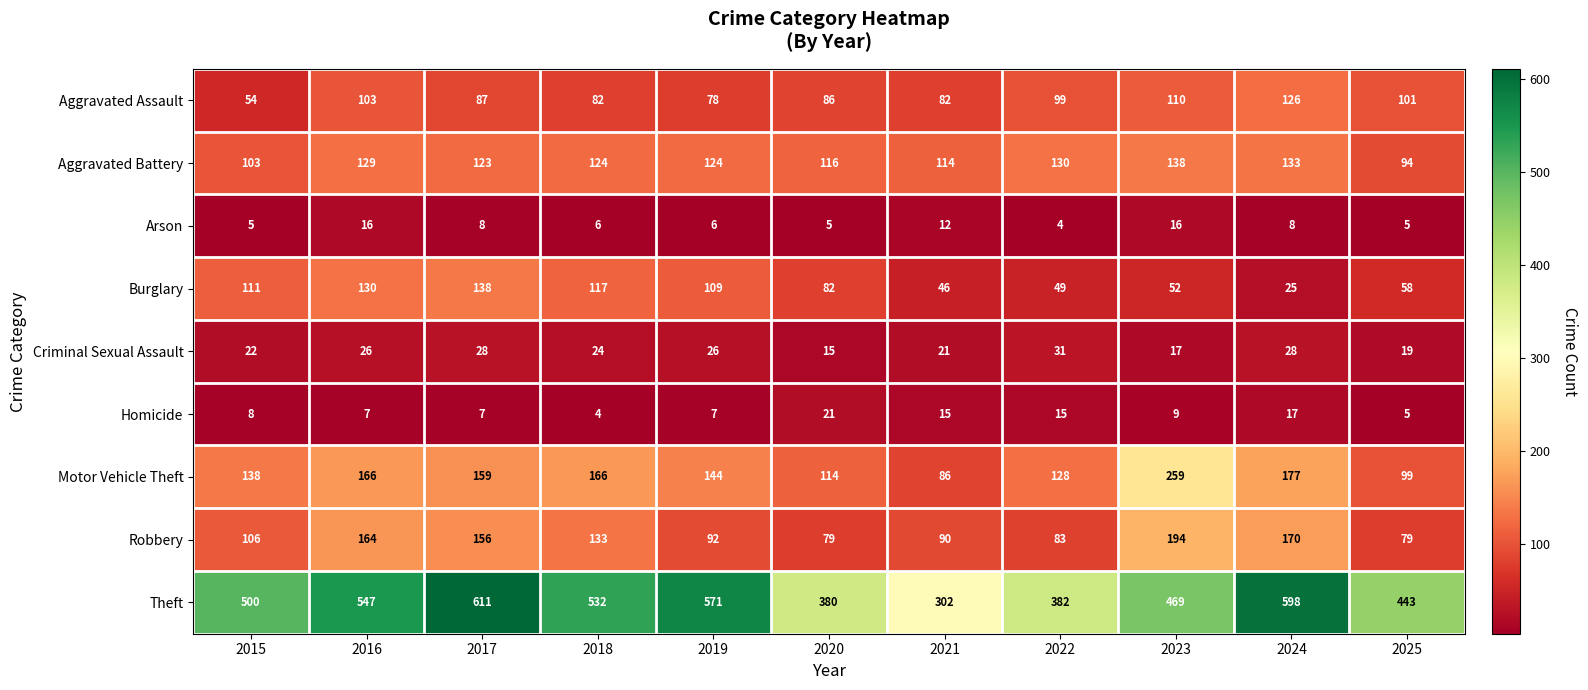

What is the minimum value shown in the chart?

4